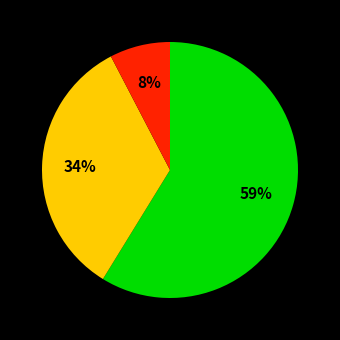

To the nearest percent, what is the average slice percentage?

33%